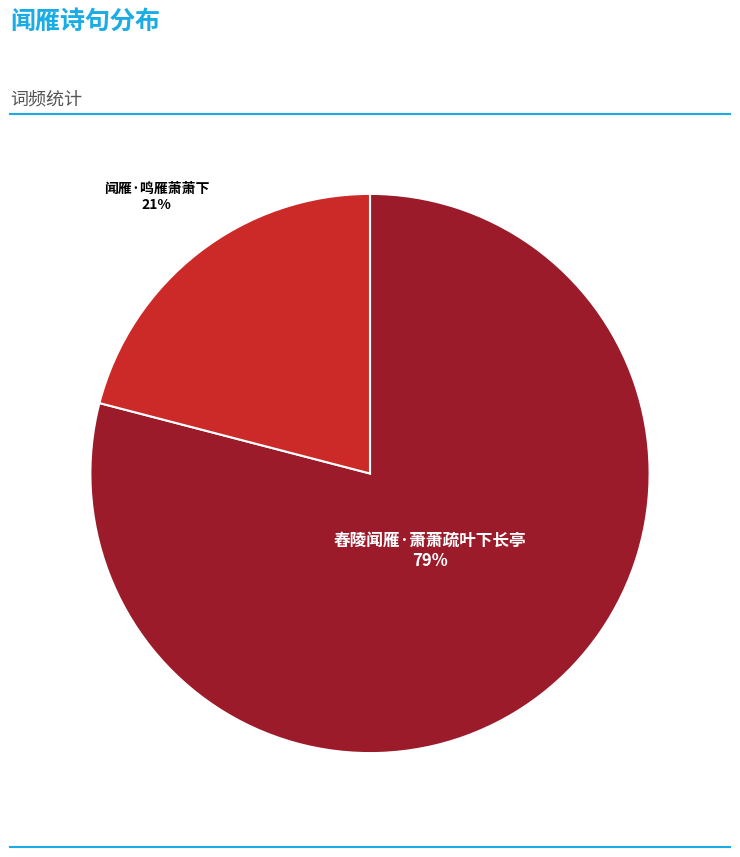

Count the number of slices in the pie.

2